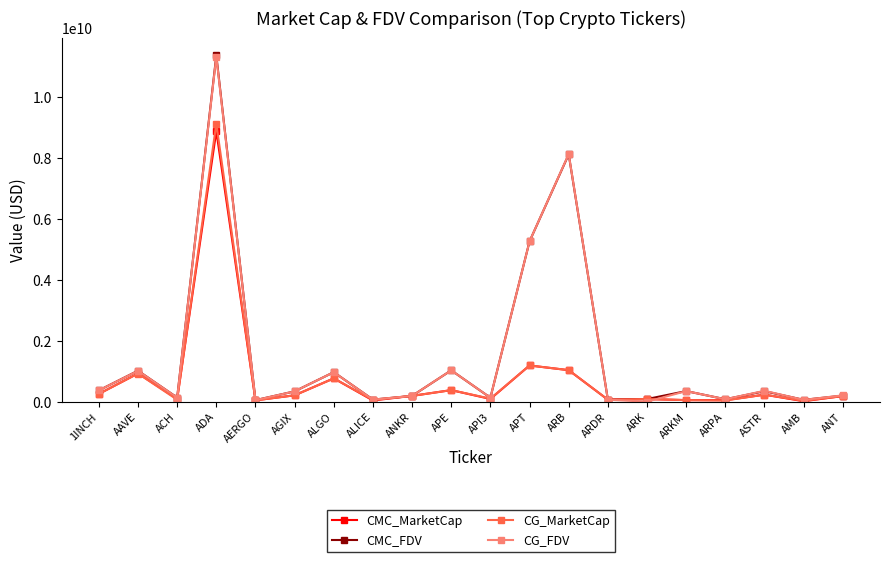

At which category is the sum across all series the highest?

ADA